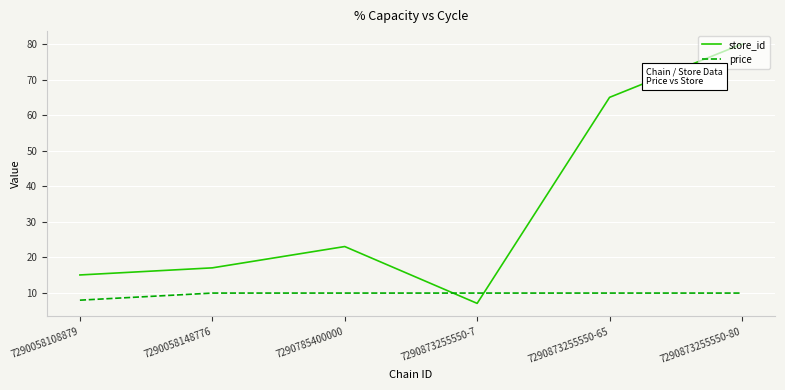

At which category is the sum across all series the highest?

7290873255550-80